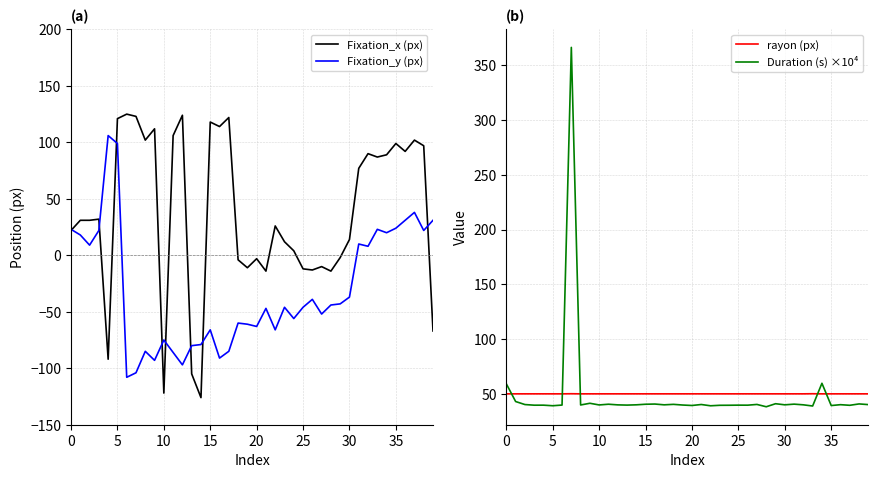

What is the average value of the rayon (px) series?

50.1